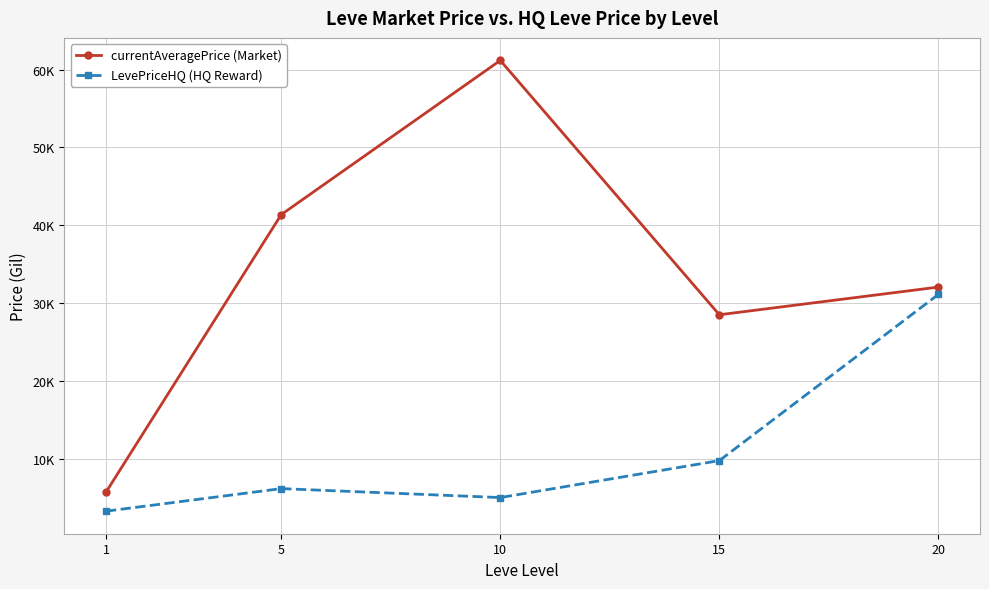

The LevePriceHQ (HQ Reward) series shows 7338.5 at 10. True or false?

False